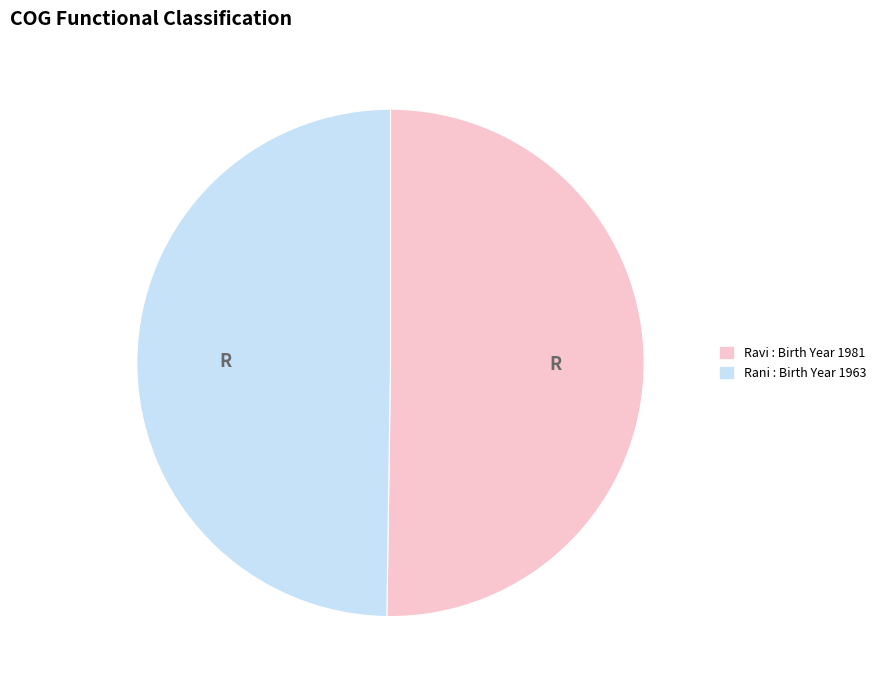

The Rani slice represents 44% of the pie. True or false?

False